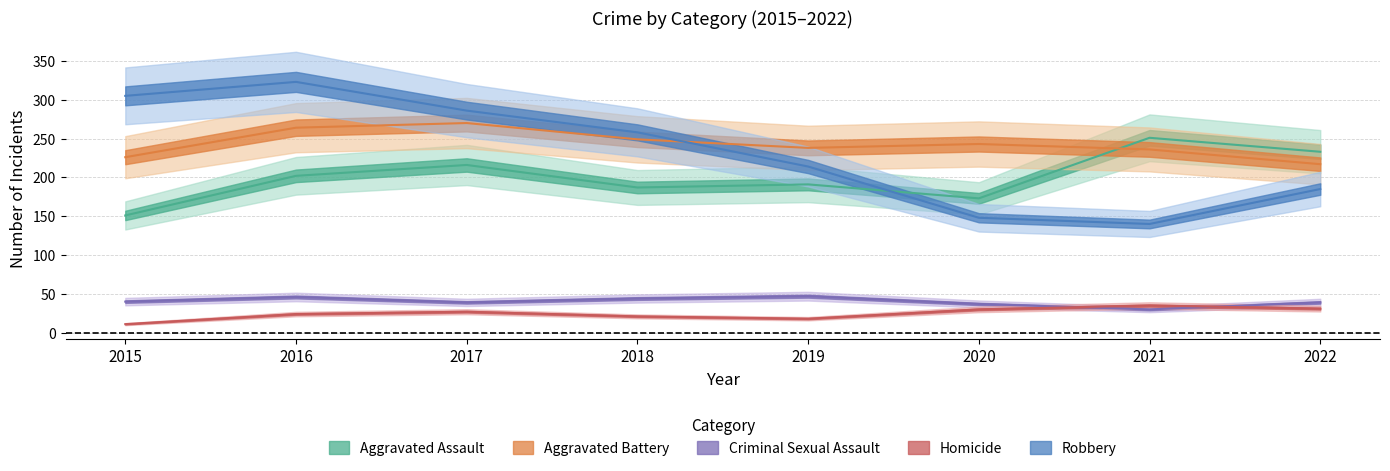

What is the difference between the maximum and minimum values in the Robbery series?

183